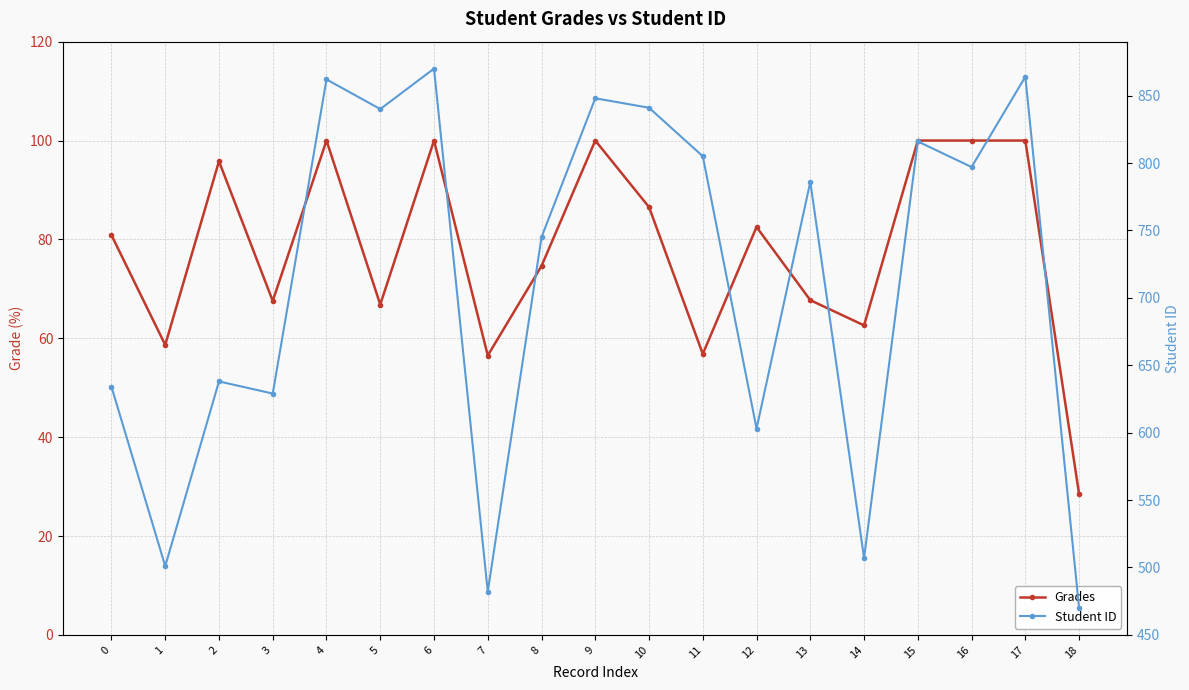

Reading right to left, extract all data points from this chart.

Grades: 18=28.5	17=100.0	16=100.0	15=100.0	14=62.6	13=67.7	12=82.5	11=56.8	10=86.5	9=100.0	8=74.6	7=56.5	6=100.0	5=66.8	4=100.0	3=67.6	2=95.8	1=58.7	0=80.9
Student ID: 18=470.0	17=864.0	16=797.0	15=816.0	14=507.0	13=786.0	12=603.0	11=805.0	10=841.0	9=848.0	8=745.0	7=482.0	6=870.0	5=840.0	4=862.0	3=629.0	2=638.0	1=501.0	0=634.0